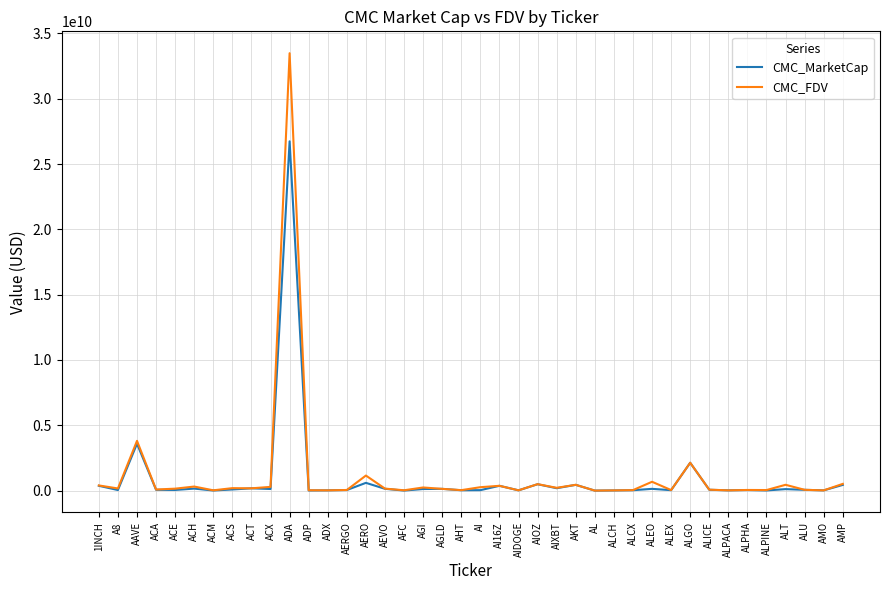

True or false: CMC_MarketCap has more than 0 points higher than both neighbors.

True